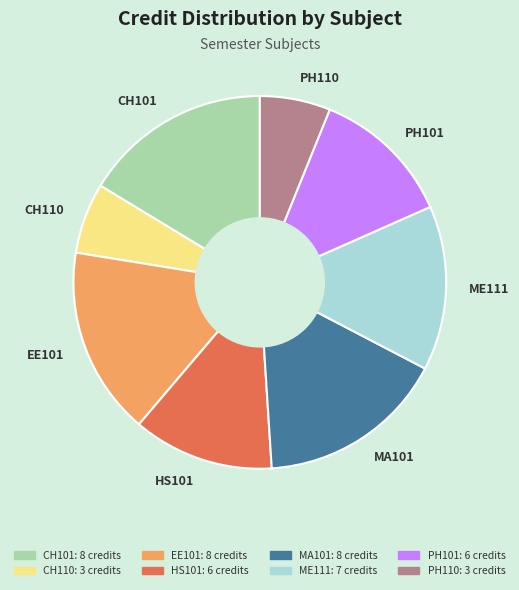

Combined, do PH101 and ME111 account for over 50%?

No